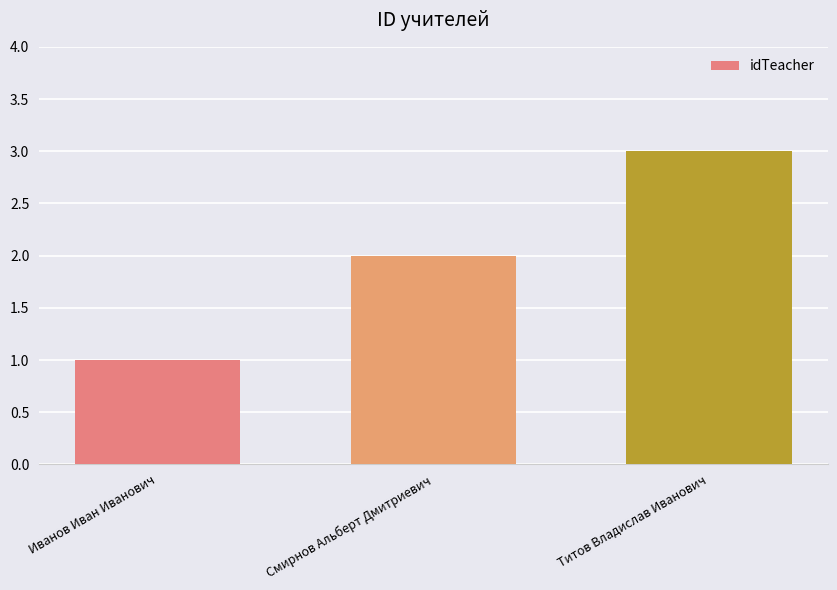

List the labels in order of value, smallest first.

Иванов Иван Иванович, Смирнов Альберт Дмитриевич, Титов Владислав Иванович